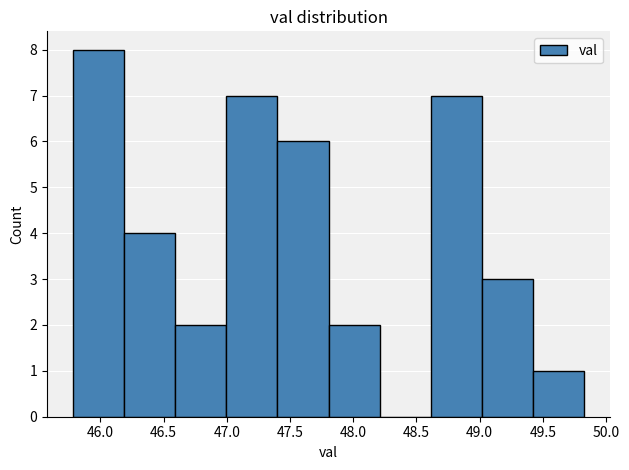

What is the height of the bar covering 49.425 to 49.830 on the x-axis? Neither the bar edges nor the heights are printed on the chart, so give them approximately, as read against the axes.

1